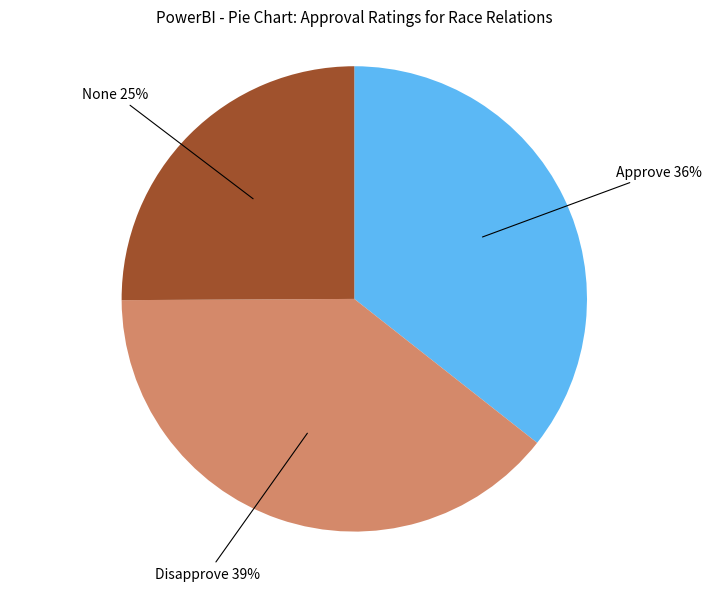

Is the sum of None 25% and Approve 36% greater than half?

Yes